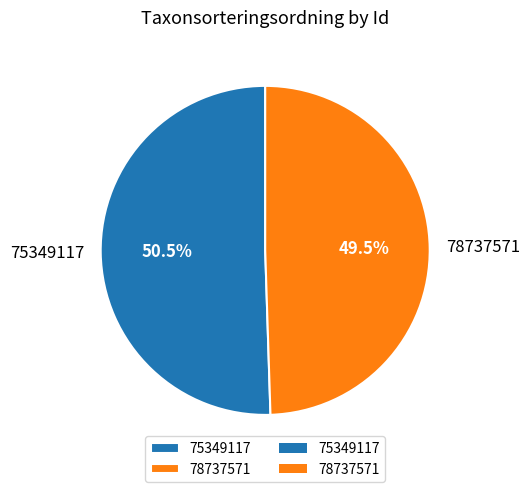

Combined, do 75349117 and 78737571 account for over 50%?

Yes